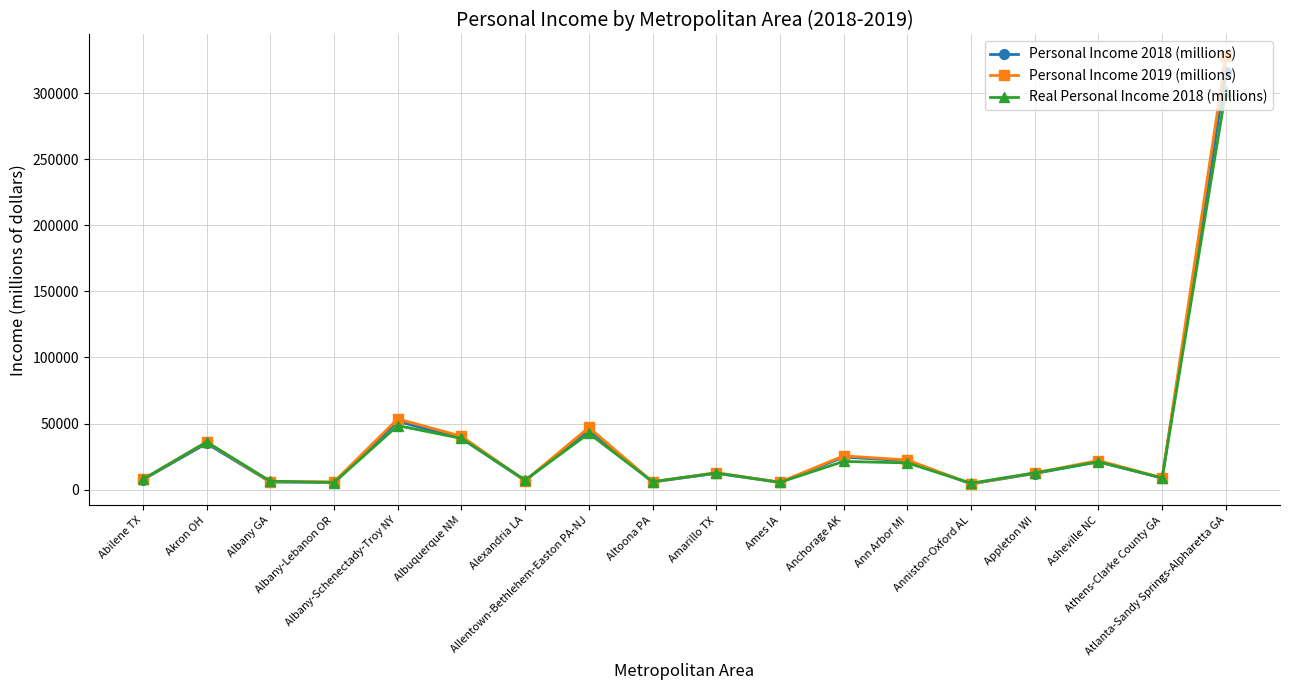

Which series has the widest spread of values?

Personal Income 2019 (millions)